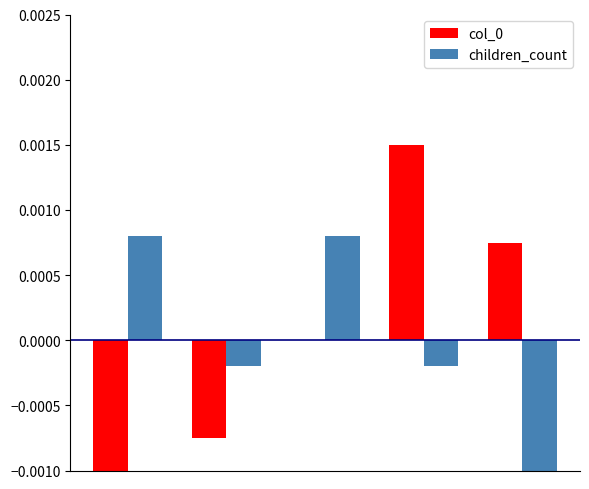

Rank the series by their average value, from lowest to highest.

col_0, children_count